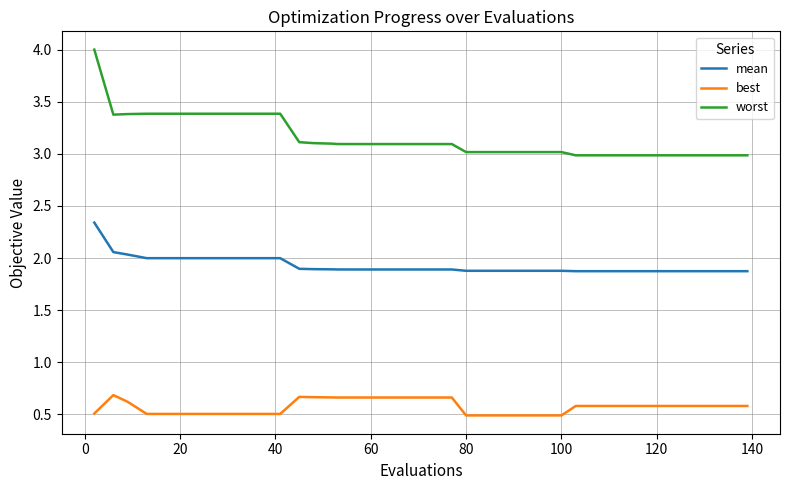

Which series has the largest total across all categories?

worst